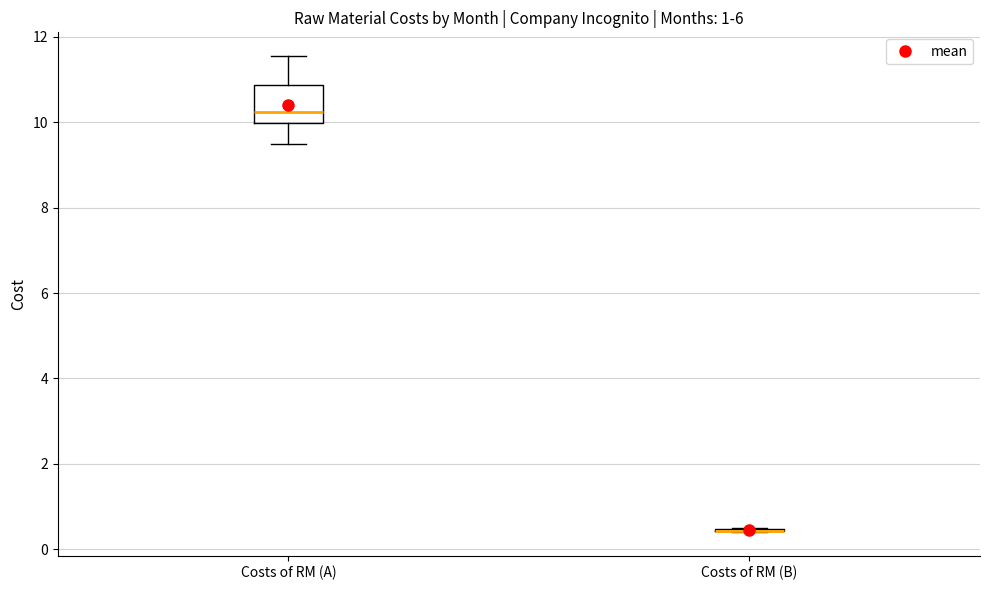

Reading left to right, read every box against the y-axis: the position of its median line, the range the box covers, and the ends of its whiskers. The values are not printed on the chart, so give them approximately, as read against the axis.

Costs of RM (A): median 10.2, box 10.0 to 10.8, whiskers 9.4 to 11.6
Costs of RM (B): box collapsed to a line at 0.4, whiskers 0.4 to 0.4